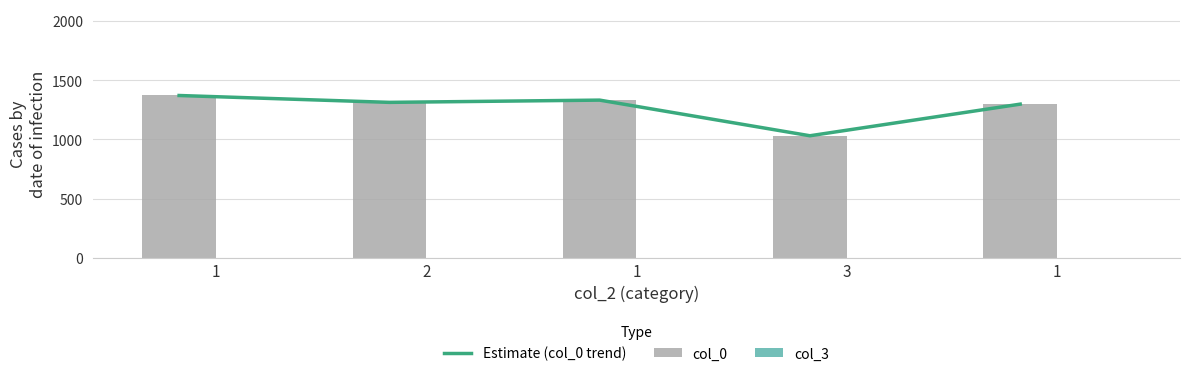

Which series has the widest spread of values?

Estimate (col_0 trend)